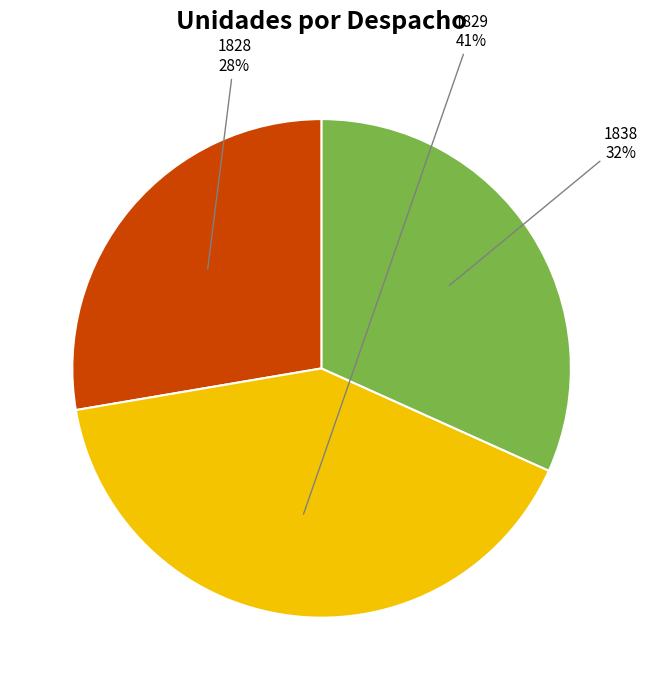

Is the sum of 1829 and 1828 greater than half?

Yes